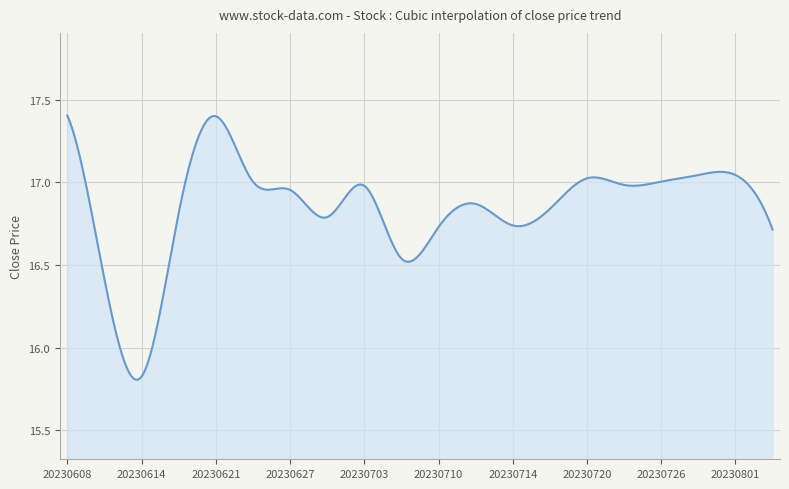

What is the difference between the maximum and minimum values?

1.6